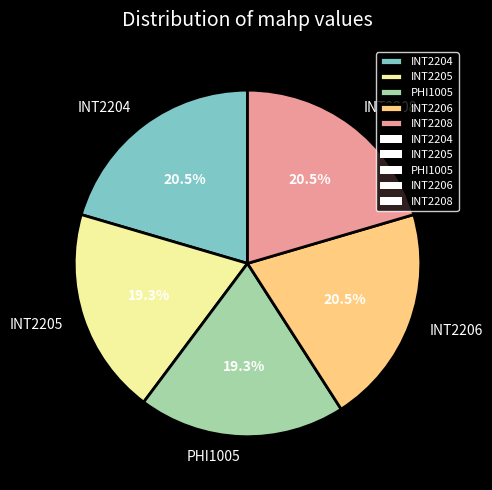

Which has a higher value, INT2204 or INT2205?

INT2204